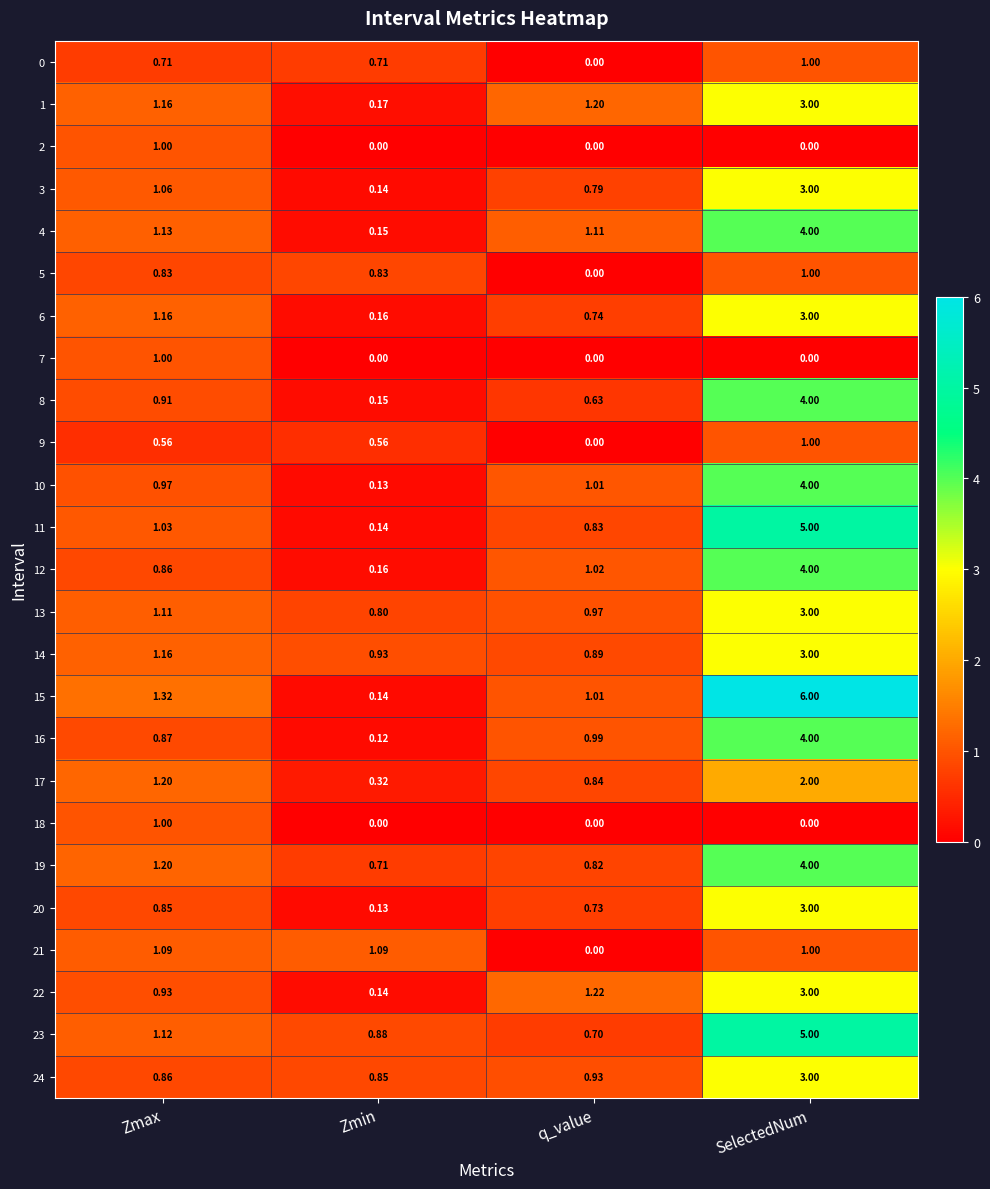

At which category is the sum across all series the highest?

SelectedNum